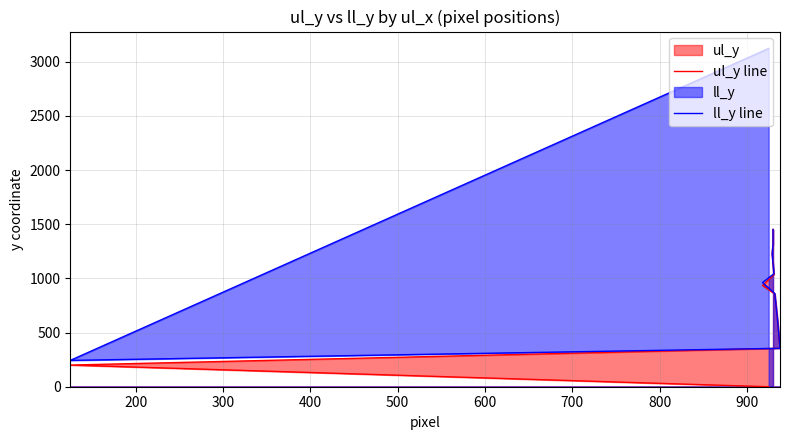

The value of ul_y line at 10 is 852. True or false?

False